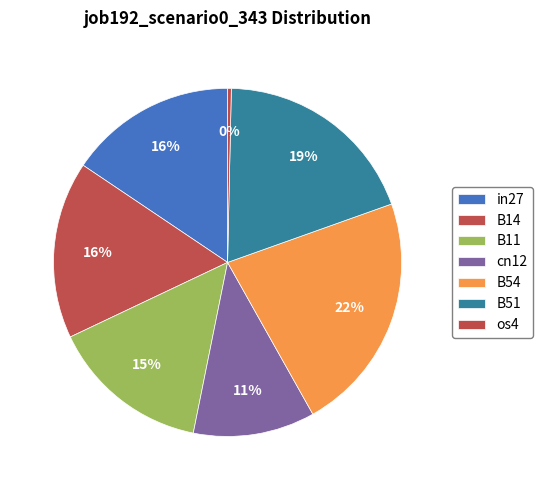

How many segments does this pie chart have?

7